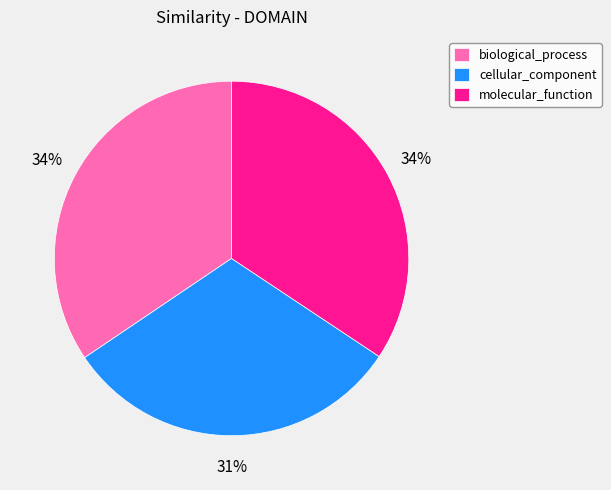

The biological_process slice represents 40% of the pie. True or false?

False